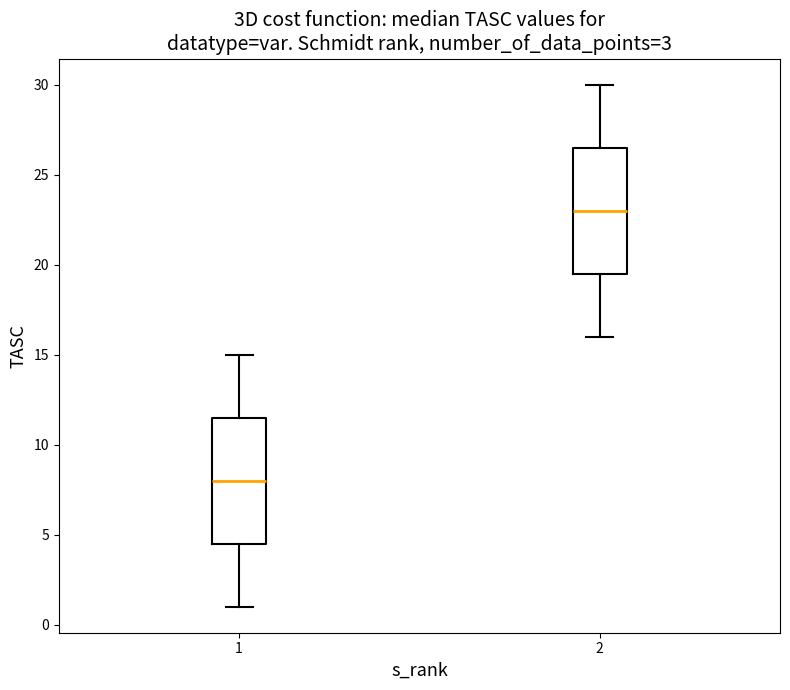

Reading left to right, read every box against the y-axis: the position of its median line, the range the box covers, and the ends of its whiskers. The values are not printed on the chart, so give them approximately, as read against the axis.

1: median 8.0, box 4.5 to 11.5, whiskers 1.0 to 15.0
2: median 23.0, box 19.5 to 26.5, whiskers 16.0 to 30.0